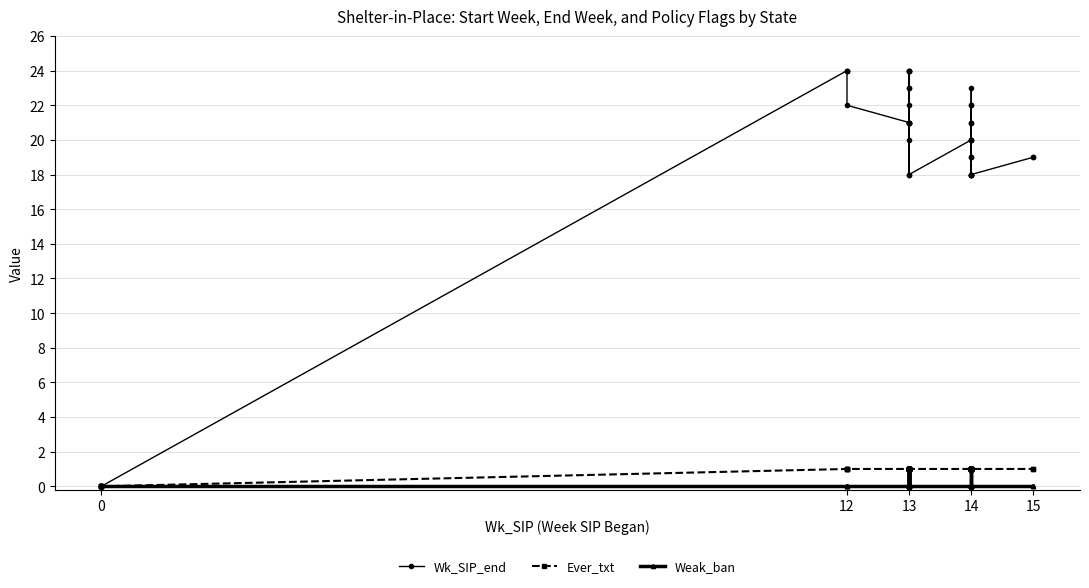

Between 30 and 35, which is larger?

35